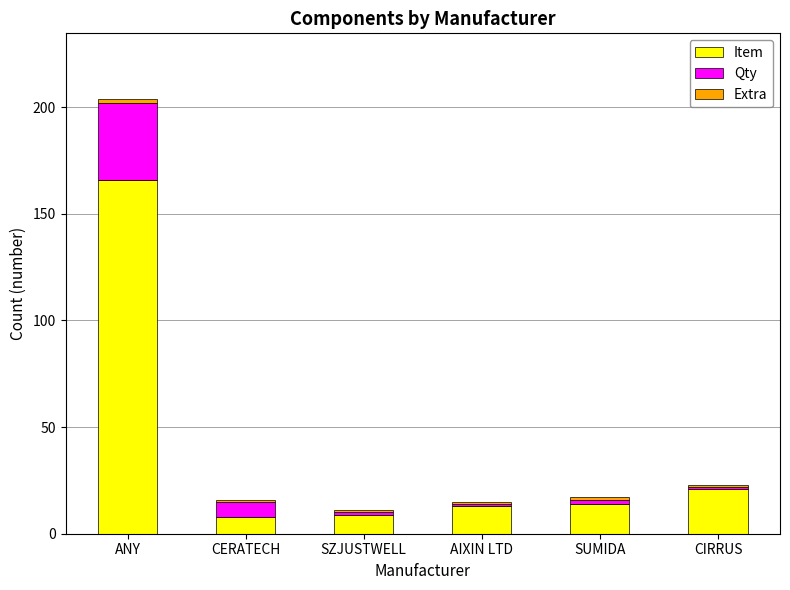

At which category is the sum across all series the highest?

ANY